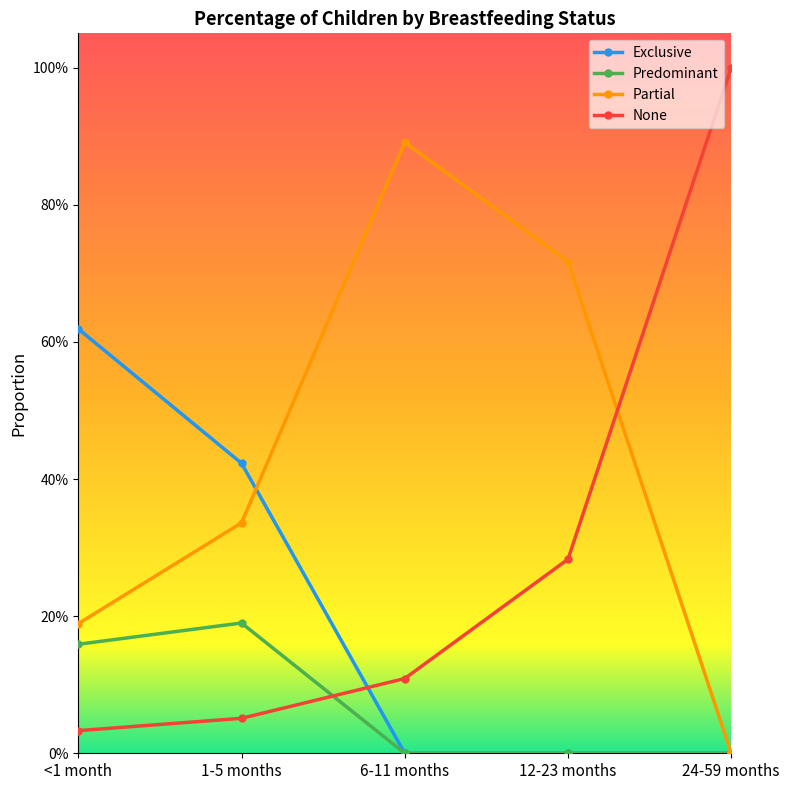

At which category does Partial reach its first local peak?

6-11 months